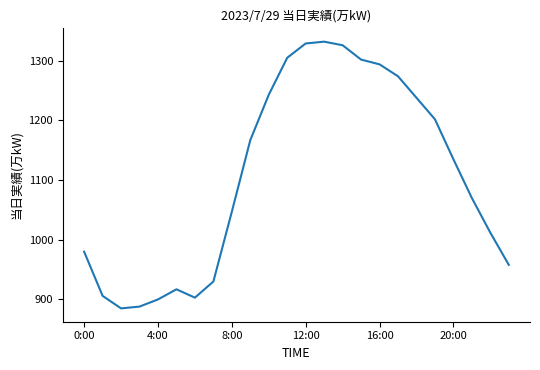

What is the difference between the maximum and minimum values?

447